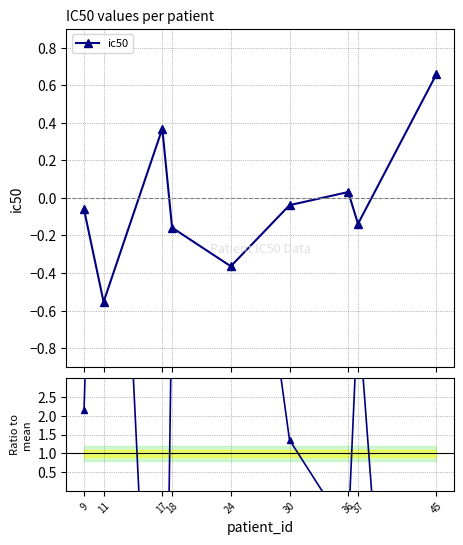

Which has a higher value, 24 or 45?

45